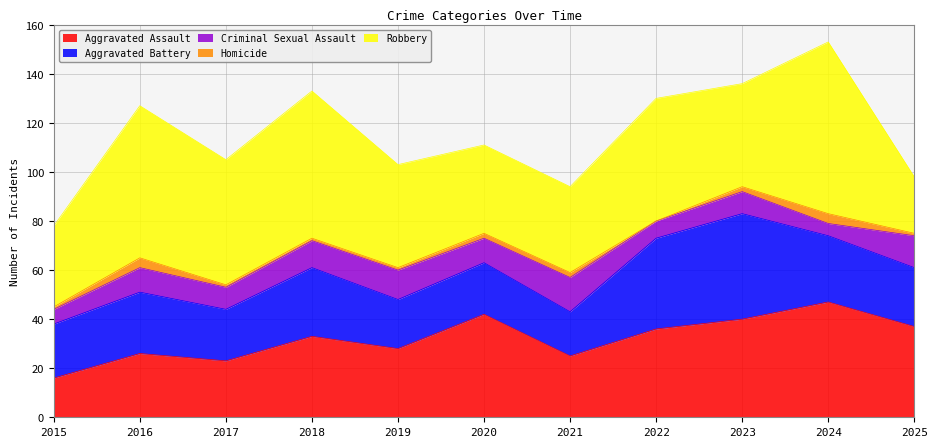

Is it true that Aggravated Assault equals 33 at 2017?

False